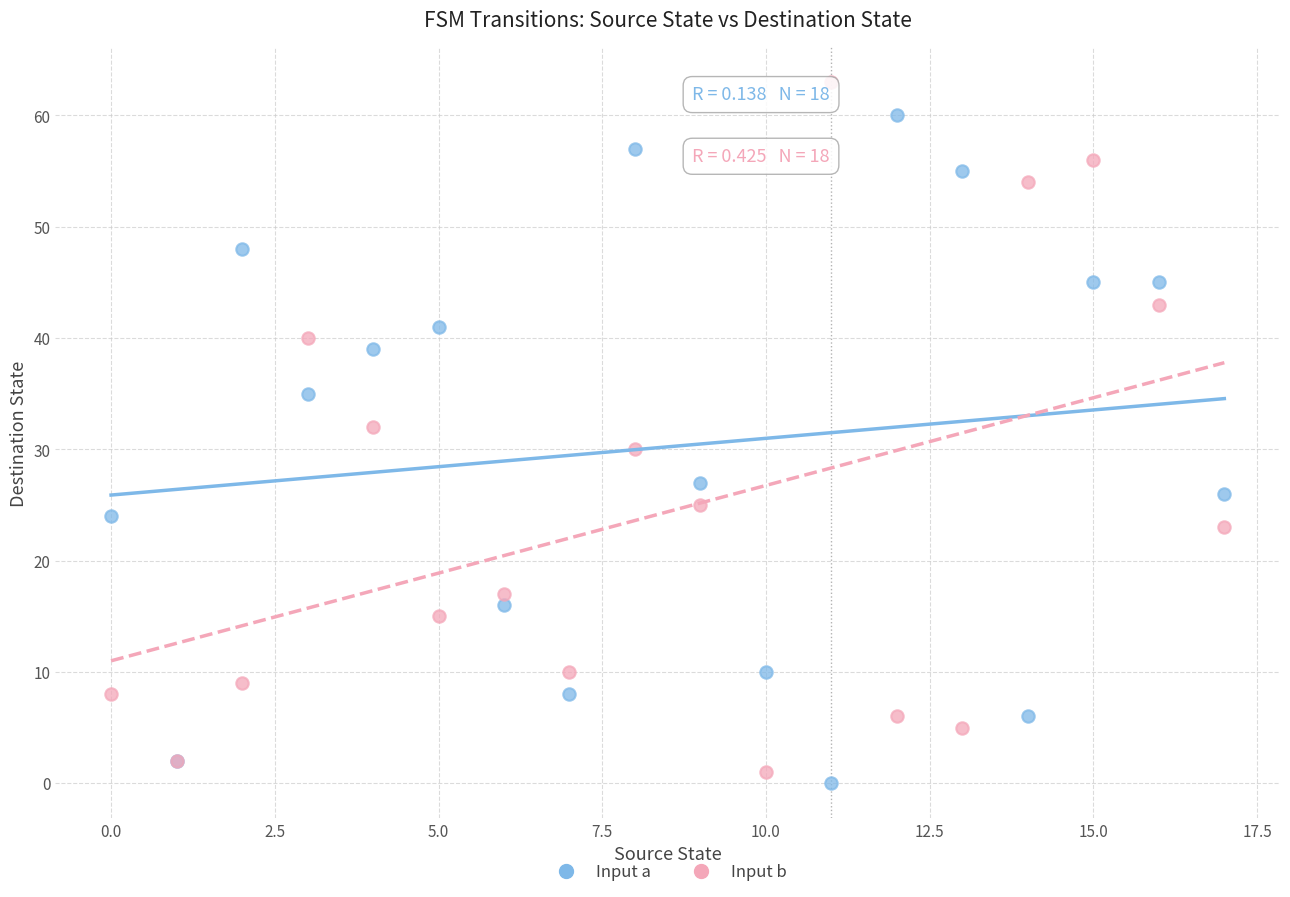

Which series reaches the maximum Y coordinate?

Input b